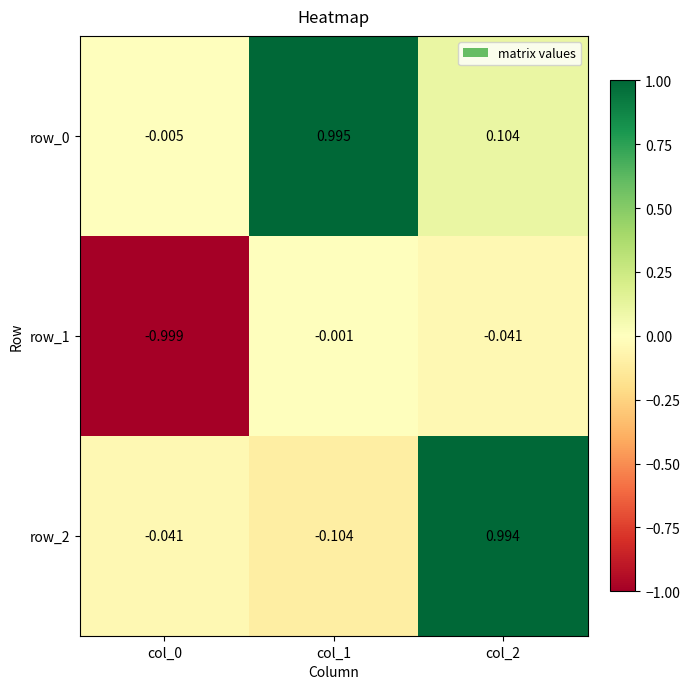

Is the value of row_2 at col_2 greater than the value of row_1 at col_0?

Yes